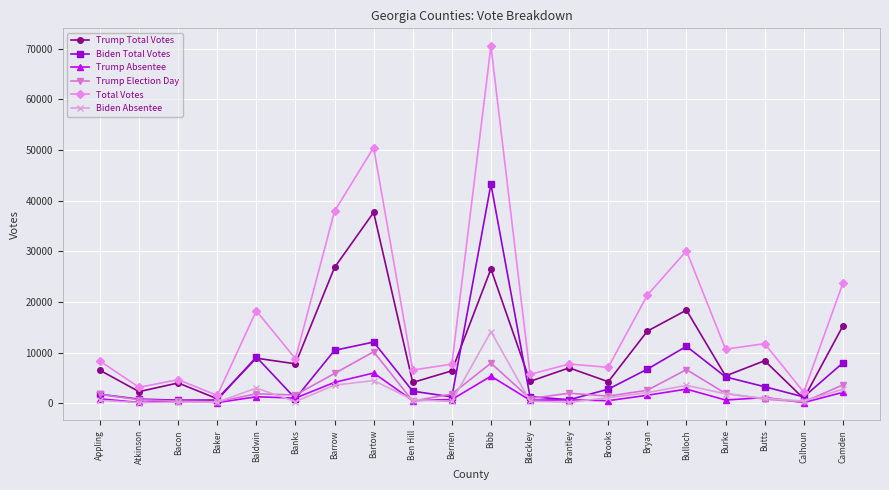

What is the spread (max minus min) of values at Burke?

10035